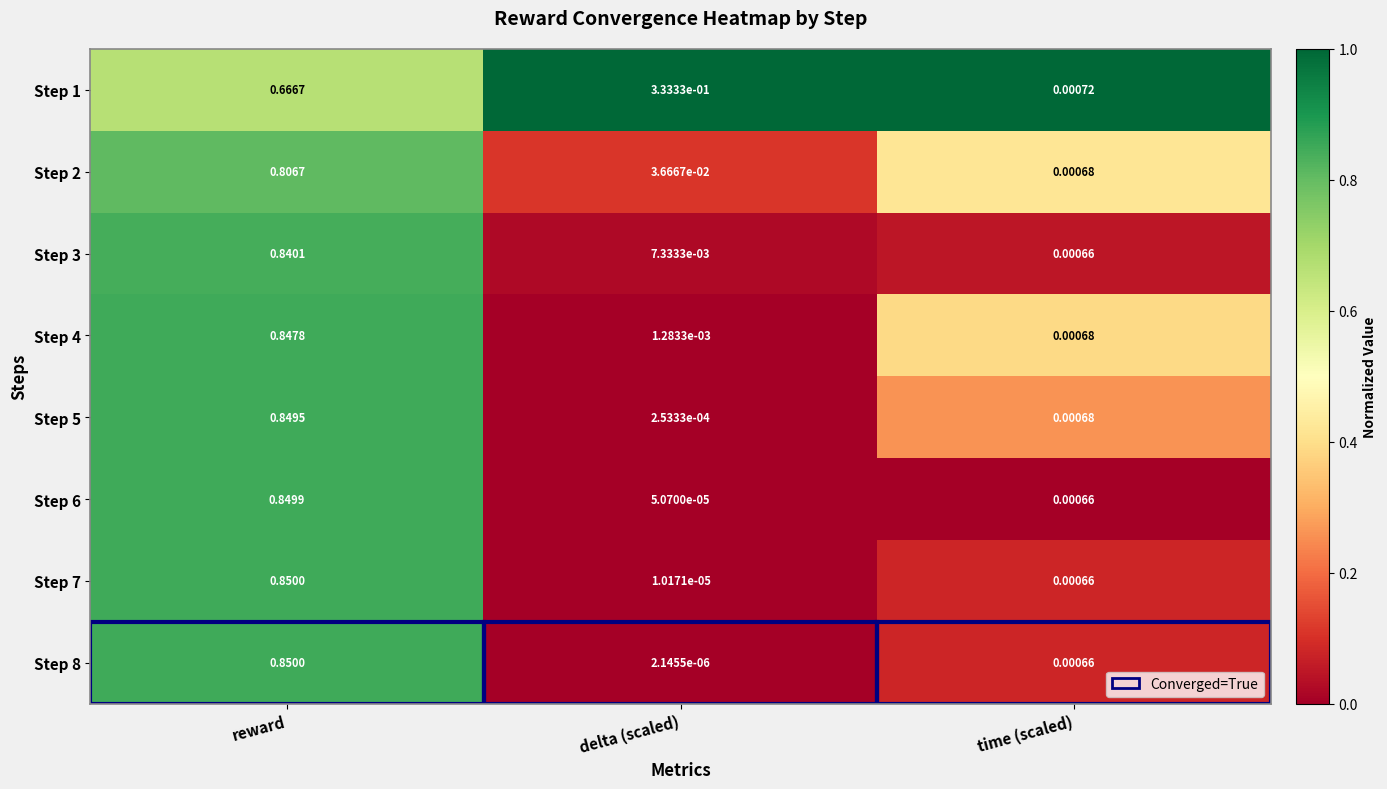

Where is Step 6 nearest to the value 0?

delta (scaled)